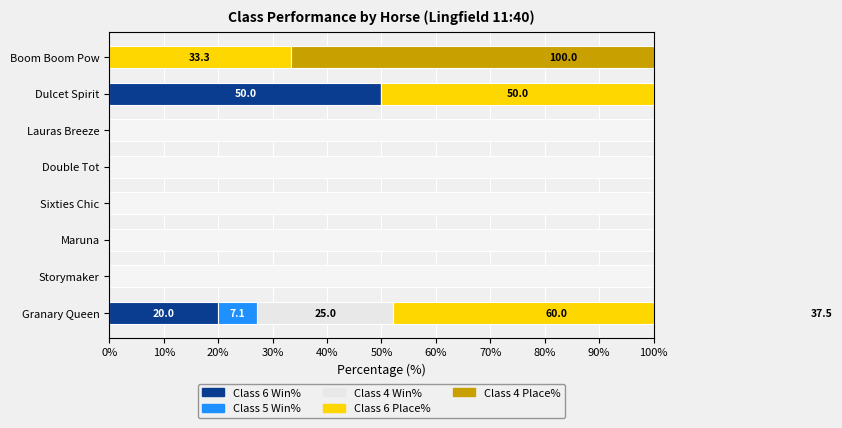

What is the total value across all series at Granary Queen?

149.6